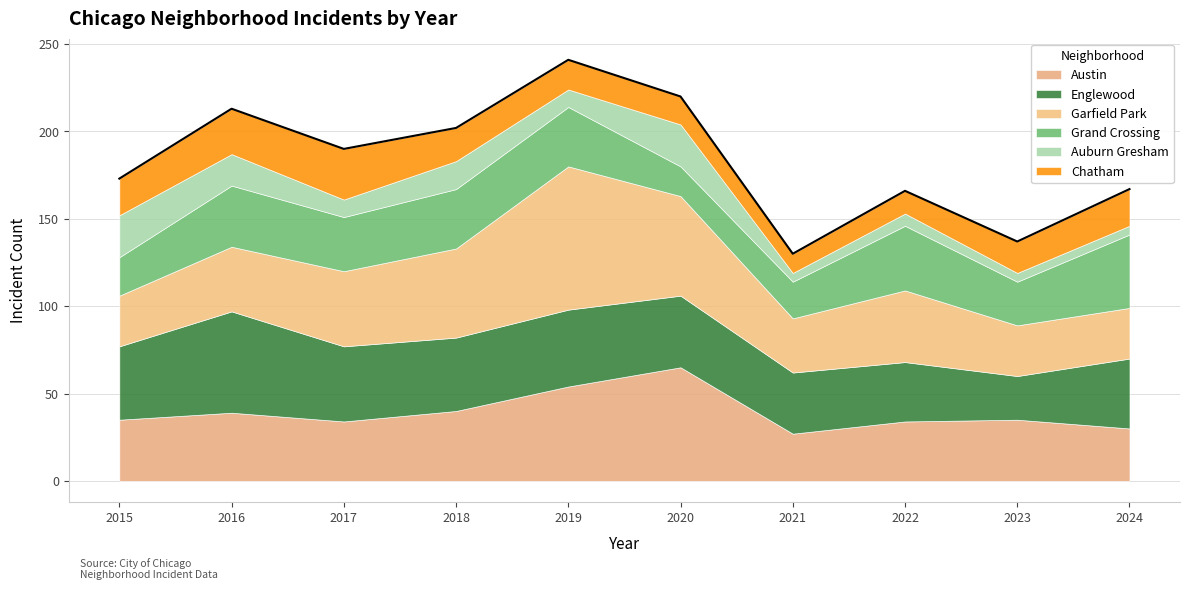

How many categories are shown in the chart?

10